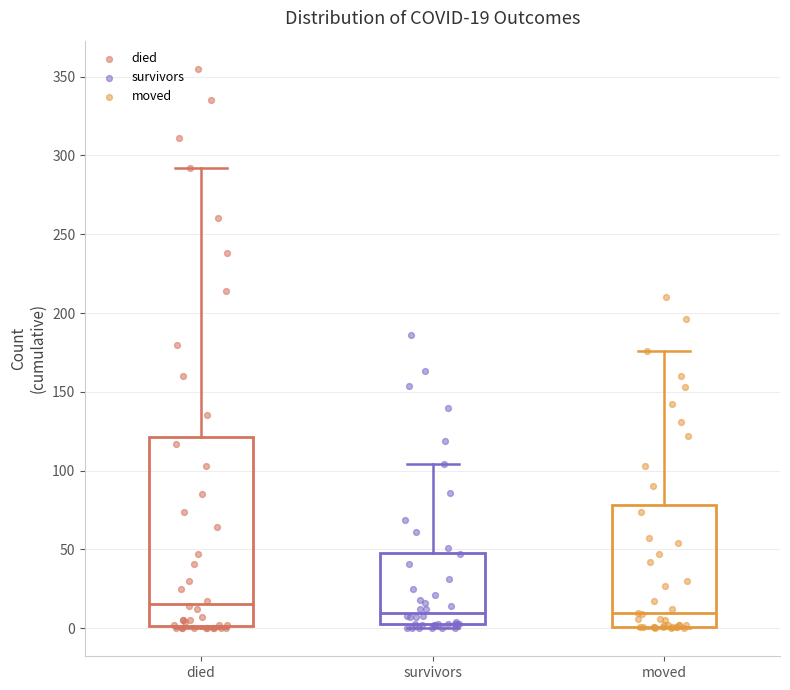

Comparing the boxes themselves (not the whiskers), which one is the tallest?

died